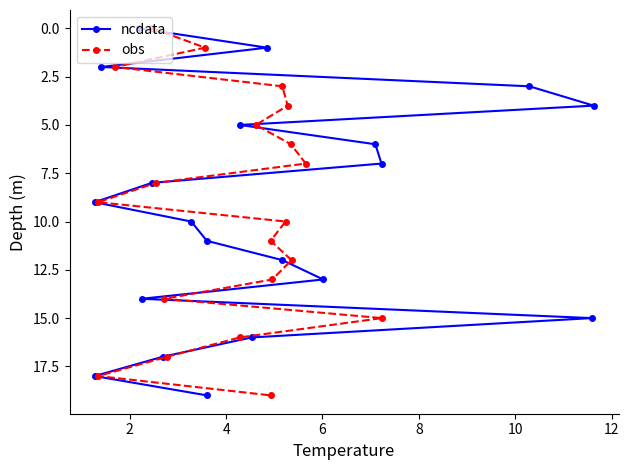

How many categories are shown in the chart?

20